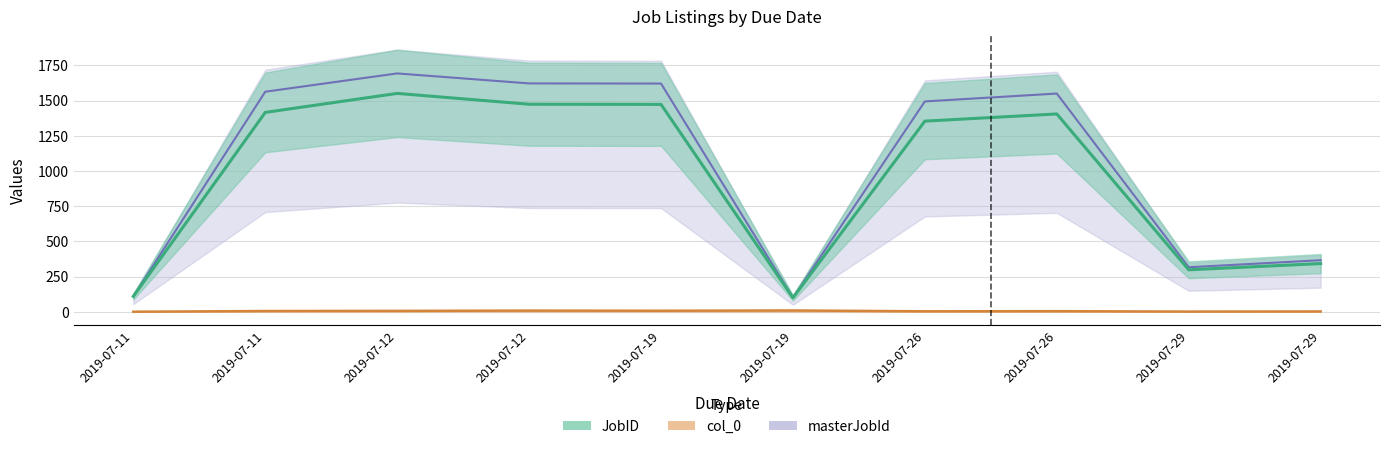

Rank the series at 2019-07-19 from lowest to highest value.

col_0, JobID, masterJobId